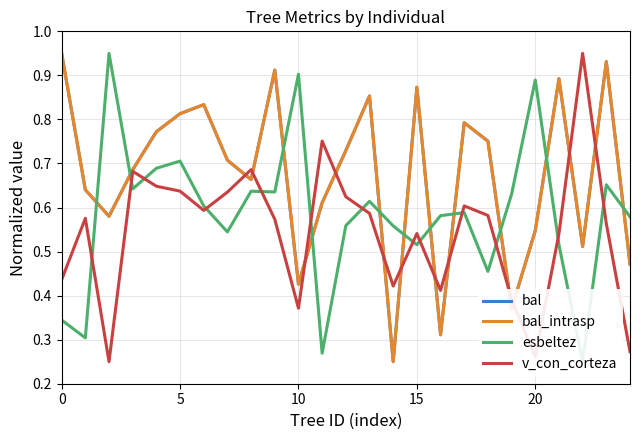

What is the approximate value of esbeltez at 14?

0.6